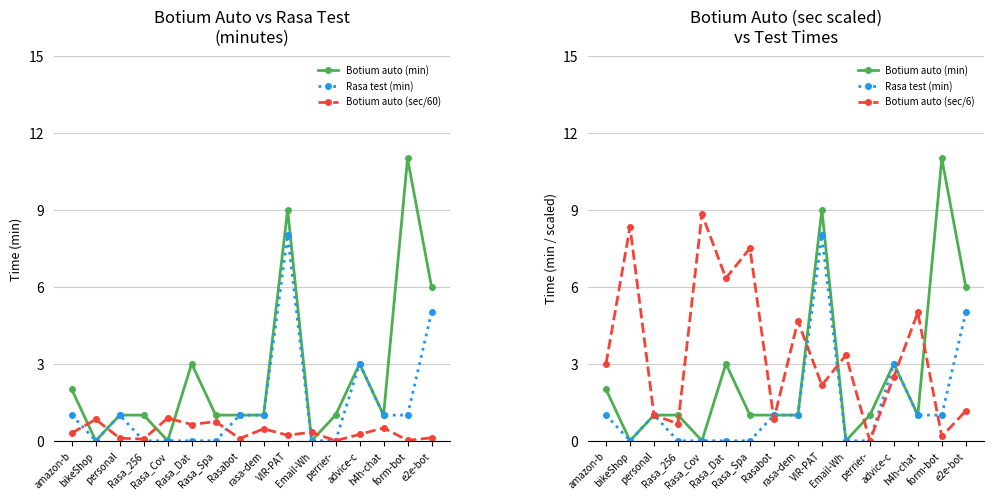

What position from the left is Rasa_Dat?

6